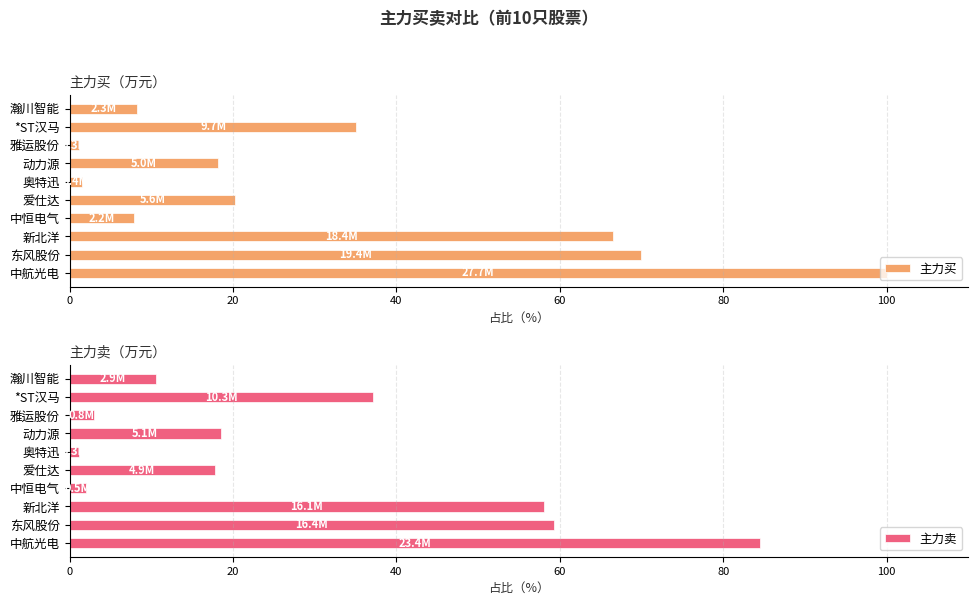

Which series has the largest total across all categories?

主力买